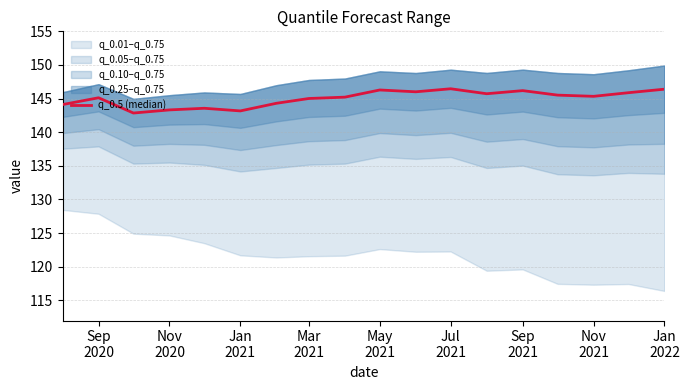

At which label is the value closest to 144?

Sep
2020